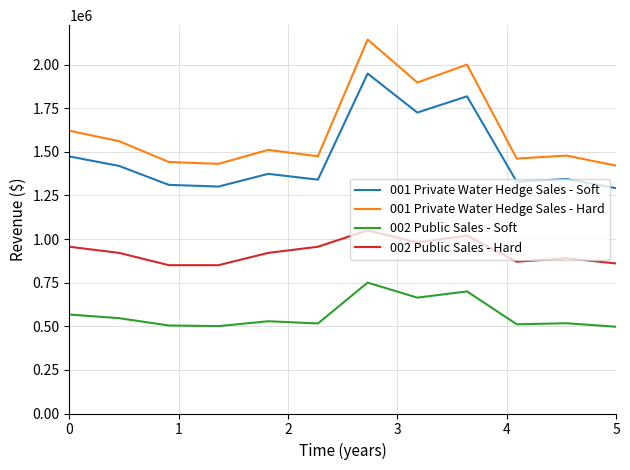

True or false: 001 Private Water Hedge Sales - Soft and 002 Public Sales - Hard cross at least once.

False